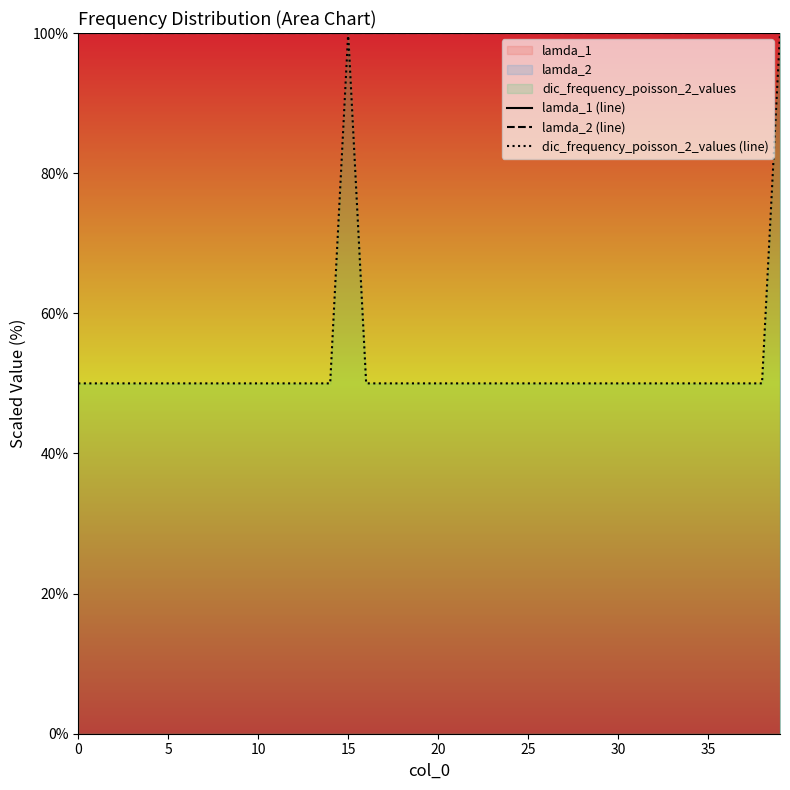

Does the chart have visible grid lines?

No